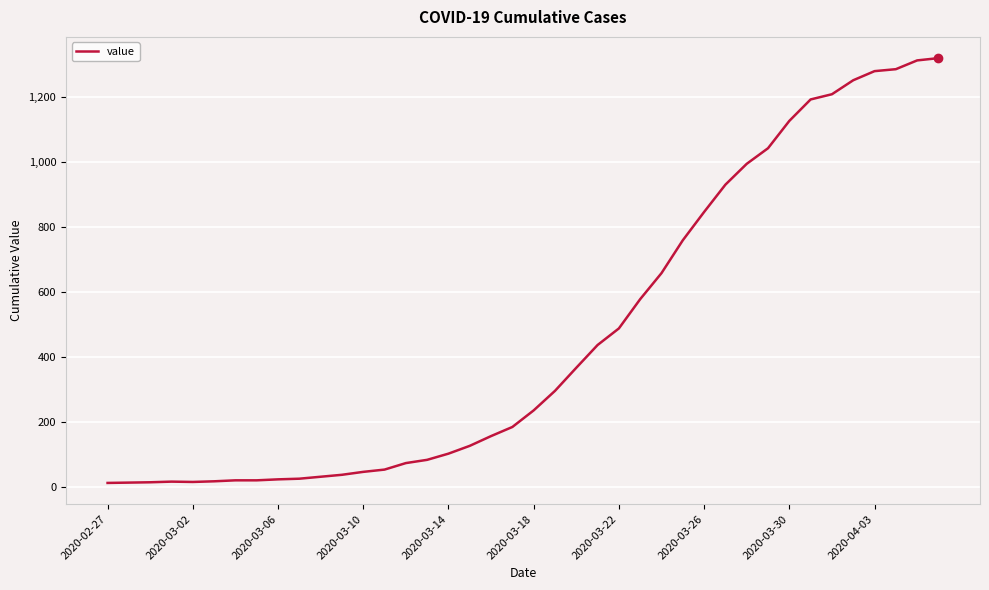

What is the greatest value displayed?

1319